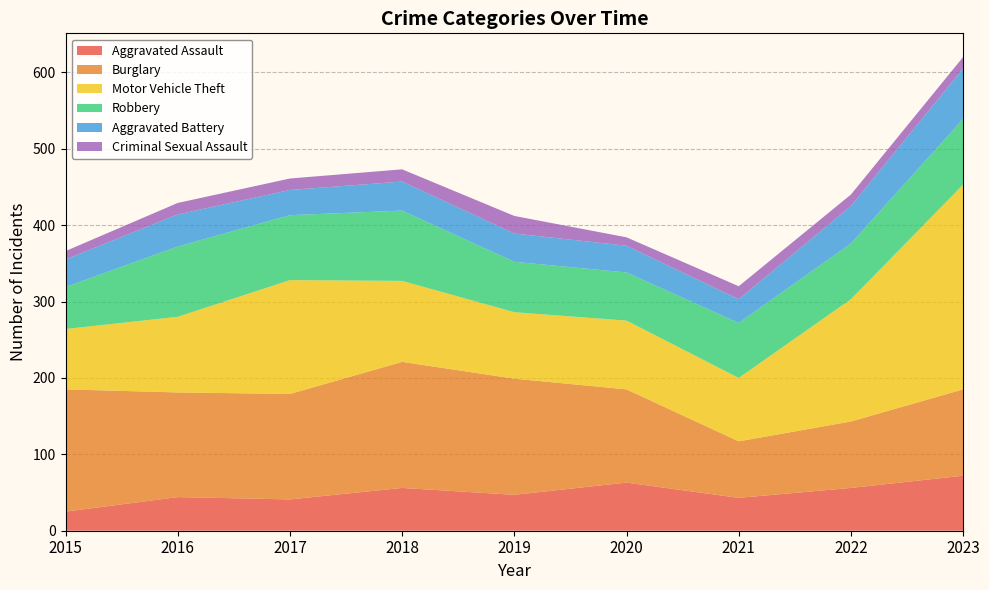

Reading left to right, list all the values displayed in this chart.

Aggravated Assault: 2015=25	2016=44	2017=41	2018=56	2019=47	2020=63	2021=43	2022=56	2023=72
Burglary: 2015=160	2016=137	2017=138	2018=165	2019=152	2020=122	2021=74	2022=87	2023=113
Motor Vehicle Theft: 2015=79	2016=99	2017=149	2018=106	2019=87	2020=90	2021=83	2022=160	2023=268
Robbery: 2015=55	2016=92	2017=85	2018=92	2019=66	2020=63	2021=72	2022=73	2023=86
Aggravated Battery: 2015=36	2016=42	2017=33	2018=38	2019=37	2020=35	2021=31	2022=49	2023=66
Criminal Sexual Assault: 2015=11	2016=15	2017=15	2018=16	2019=23	2020=11	2021=17	2022=15	2023=15